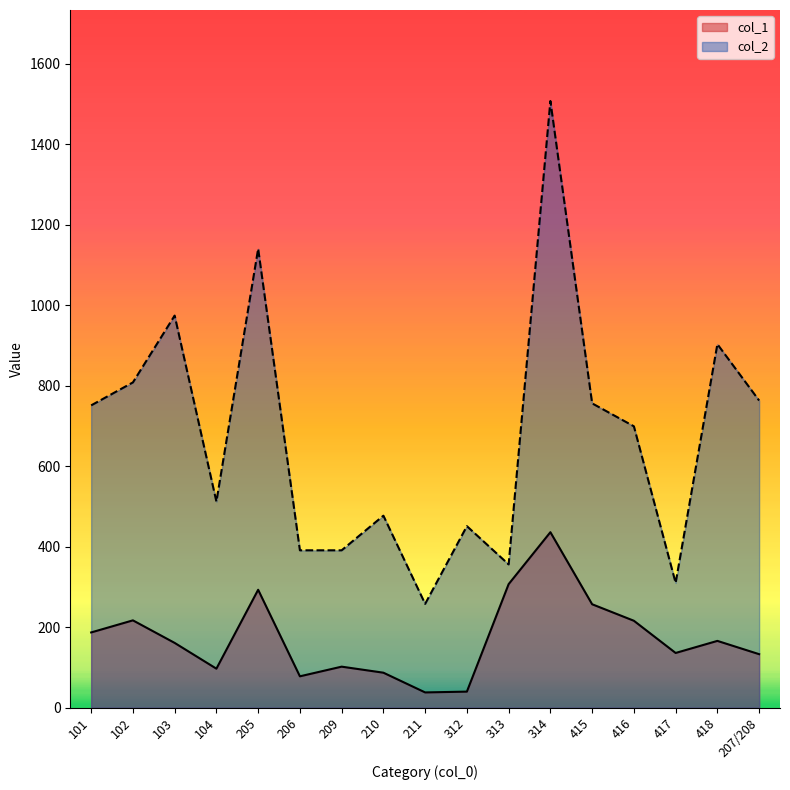

Which label corresponds to the largest value in the chart?

314